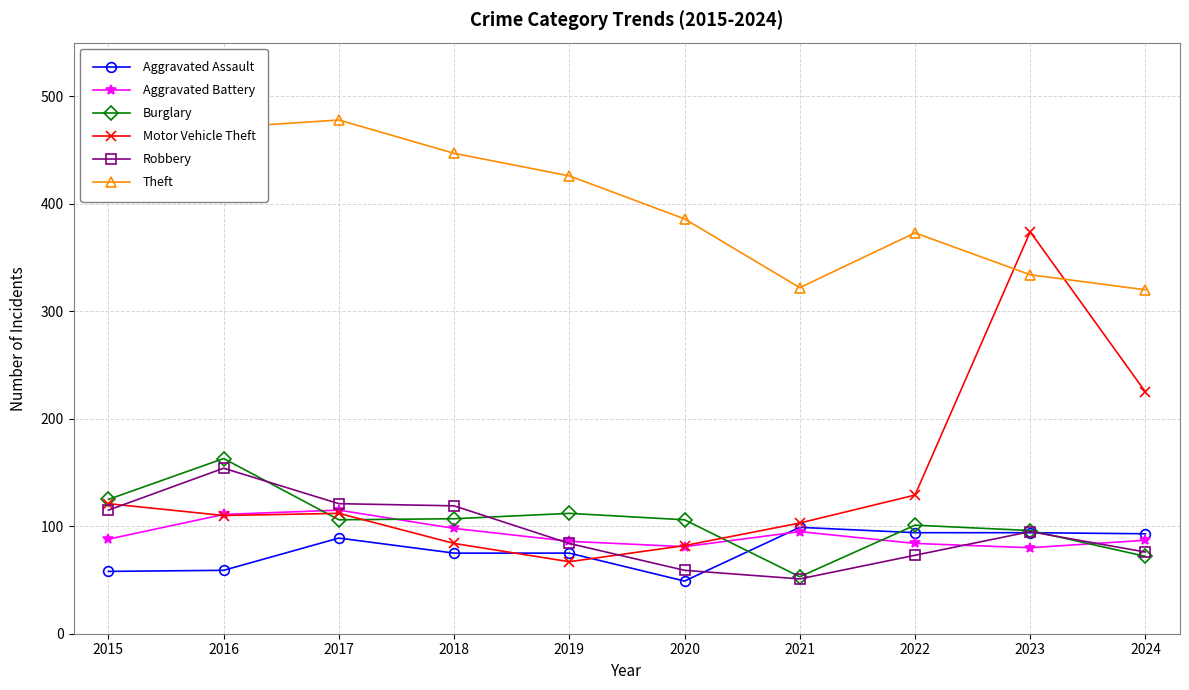

What is the maximum value for Aggravated Assault?

99